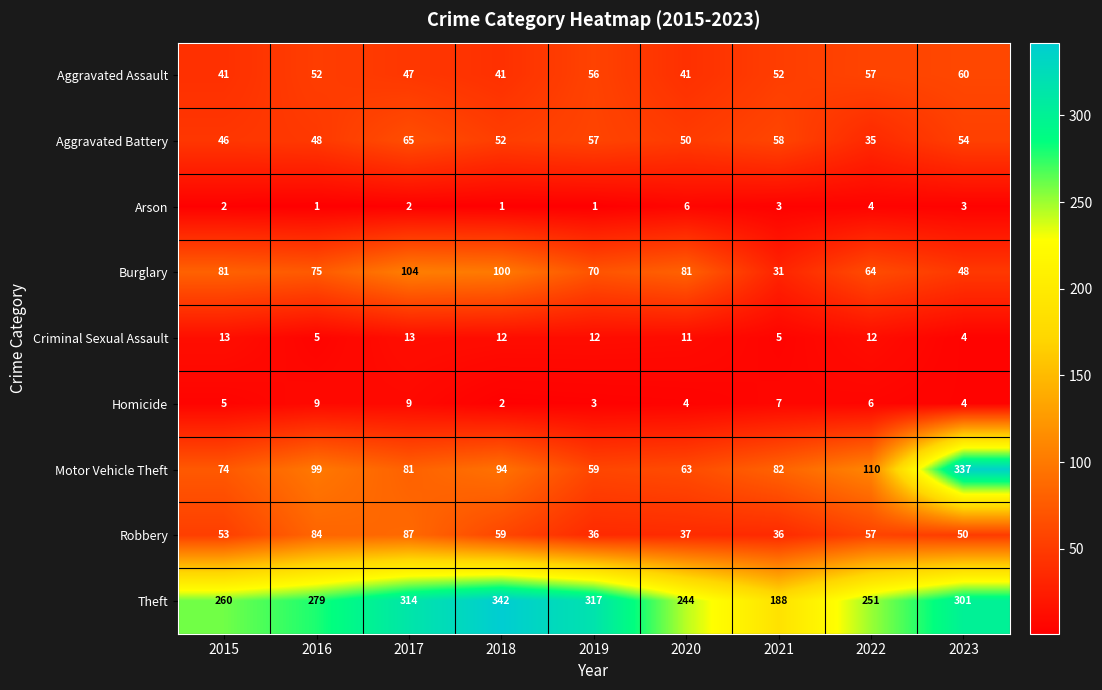

How many data points in Criminal Sexual Assault are less than 12?

4